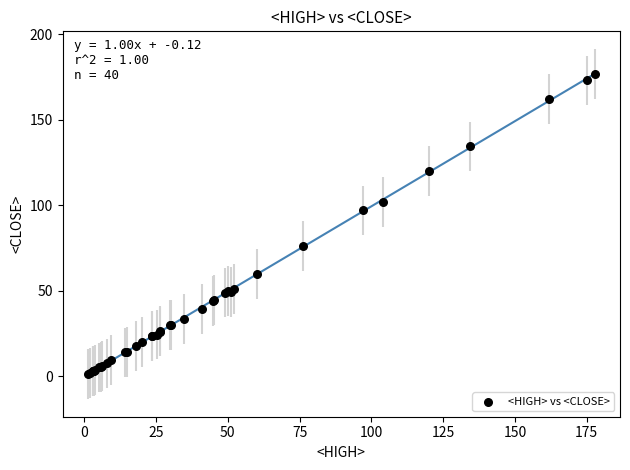

What Y value in the scatter plot is closest to 89?

97.0